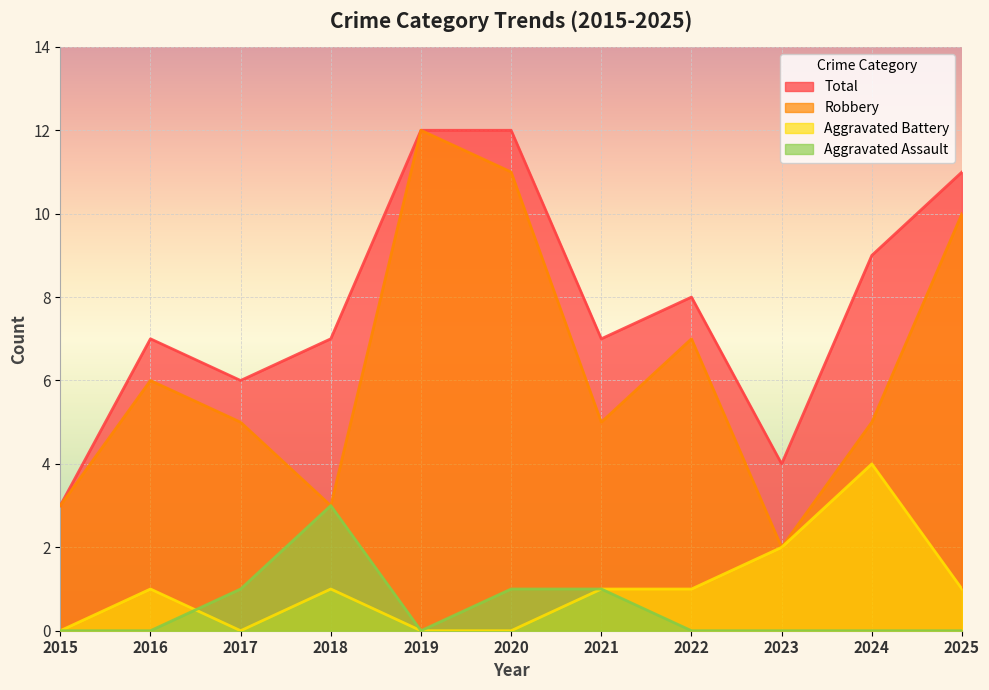

Where is the first local minimum for Total?

2017